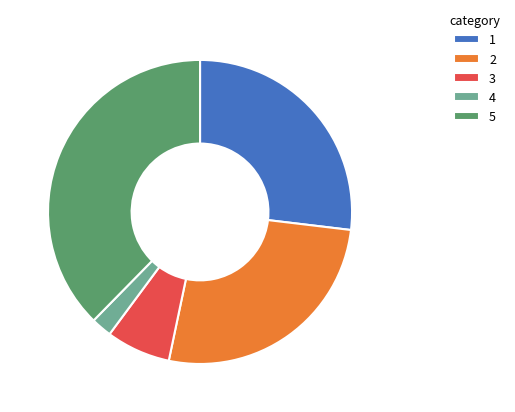

True or false: 1 accounts for 17% of the total.

False